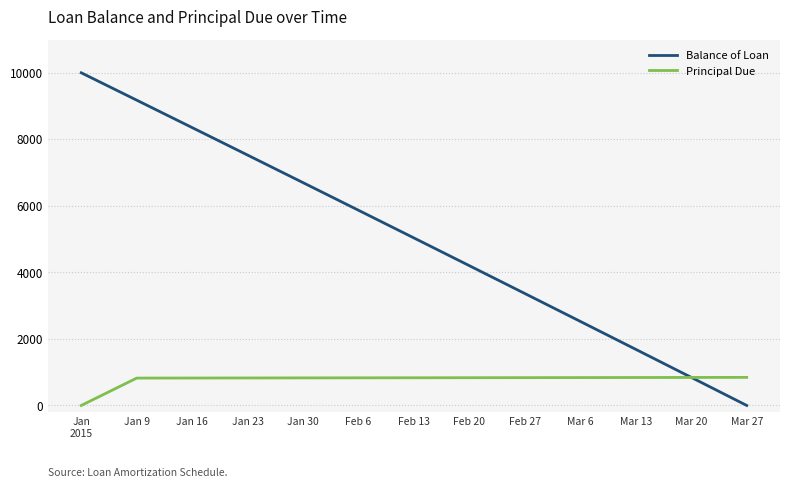

The value of Principal Due at Mar 13 is 410.0. True or false?

False